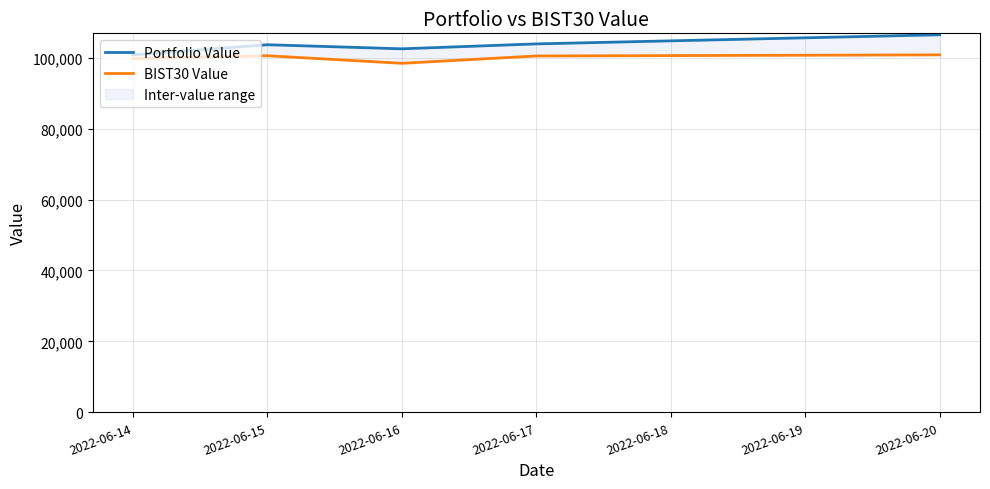

Rank the series by their average value, from highest to lowest.

Portfolio Value, BIST30 Value